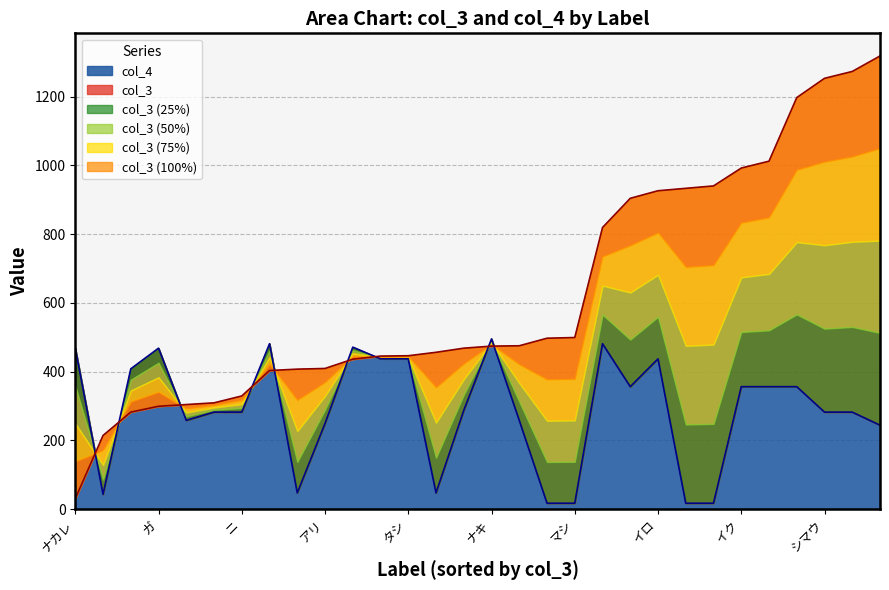

What is the sum of the col_4 values at オリ and ナシ?

614